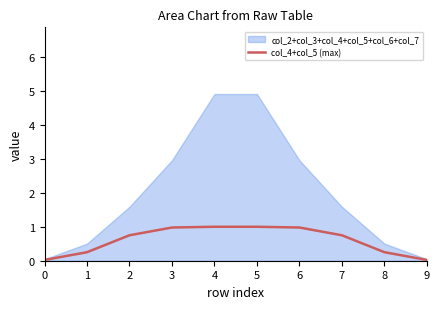

Rank the categories by value from highest to lowest.

4, 5, 3, 6, 2, 7, 1, 8, 0, 9